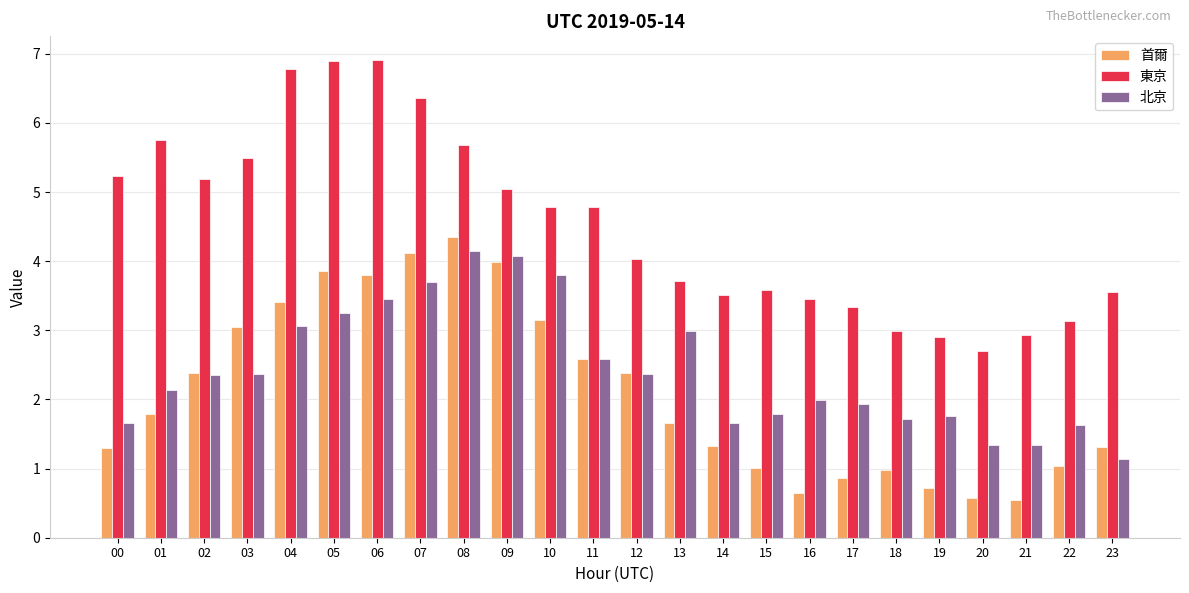

At 21, list the series in order from smallest to largest.

首爾, 北京, 東京